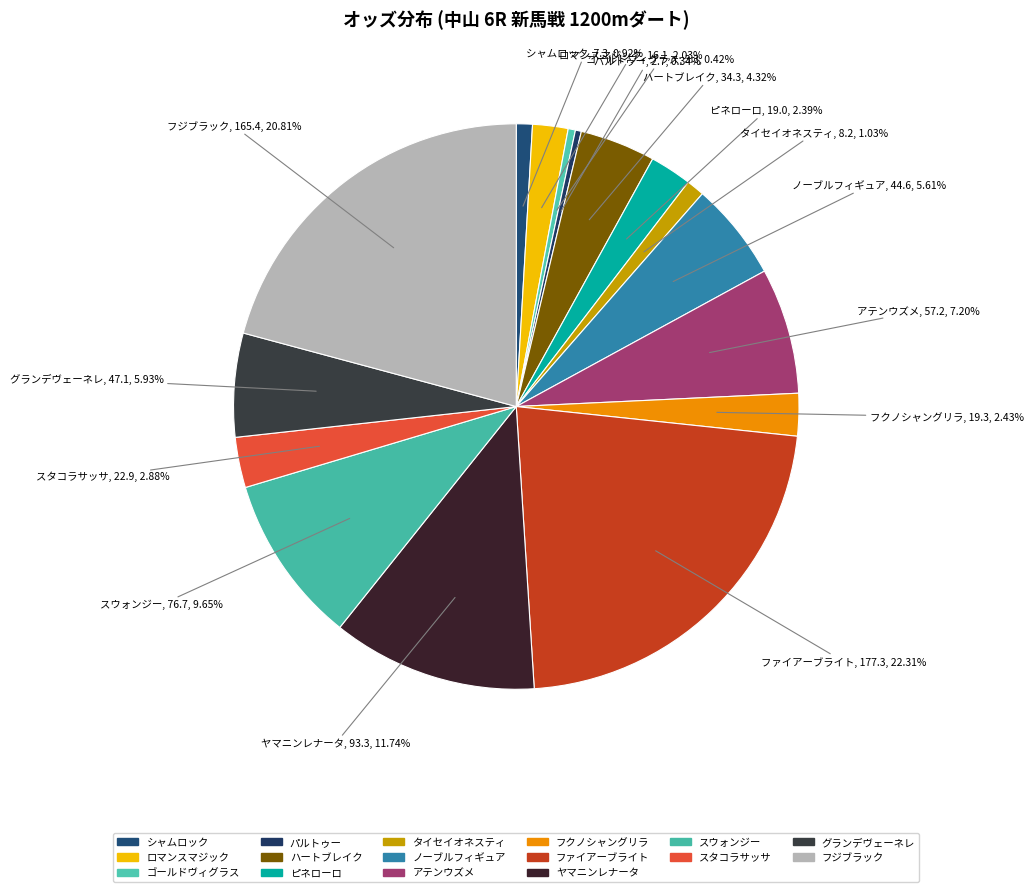

How many slices are in this pie chart?

16